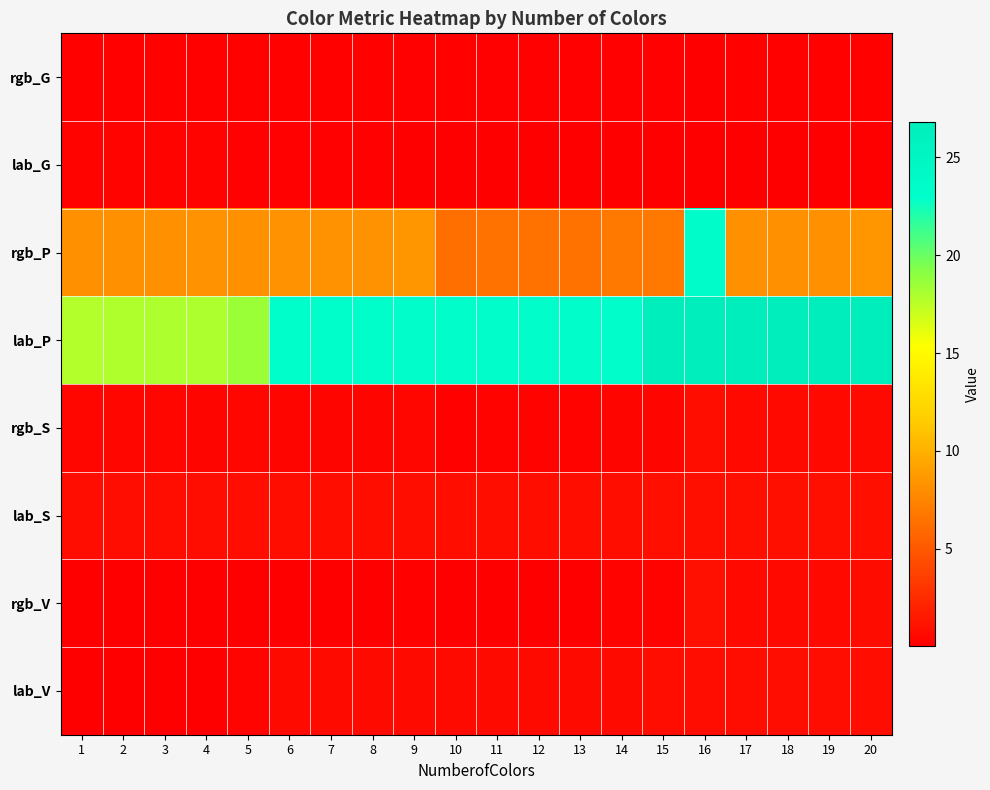

Reading right to left, list all the values displayed in this chart.

rgb_G: 20=0.2	19=0.2	18=0.2	17=0.2	16=0.1	15=0.2	14=0.2	13=0.2	12=0.2	11=0.2	10=0.2	9=0.2	8=0.2	7=0.2	6=0.2	5=0.2	4=0.2	3=0.2	2=0.2	1=0.2
lab_G: 20=0.1	19=0.1	18=0.1	17=0.1	16=0.1	15=0.1	14=0.1	13=0.1	12=0.1	11=0.1	10=0.1	9=0.1	8=0.1	7=0.1	6=0.1	5=0.1	4=0.3	3=0.3	2=0.3	1=0.3
rgb_P: 20=8.5	19=8.2	18=8.2	17=8.2	16=23.4	15=6.8	14=6.8	13=6.5	12=6.5	11=6.5	10=6.3	9=8.5	8=8.3	7=8.3	6=8.3	5=8.2	4=8.3	3=8.2	2=8.2	1=8.2
lab_P: 20=26.8	19=26.8	18=26.8	17=26.8	16=26.8	15=26.8	14=23.2	13=23.2	12=23.2	11=23.2	10=23.2	9=23.2	8=23.1	7=23.1	6=23.1	5=18.5	4=17.9	3=17.9	2=17.9	1=17.8
rgb_S: 20=0.6	19=0.5	18=0.5	17=0.5	16=0.9	15=0.4	14=0.4	13=0.3	12=0.3	11=0.3	10=0.2	9=0.4	8=0.4	7=0.4	6=0.4	5=0.4	4=0.4	3=0.4	2=0.4	1=0.4
lab_S: 20=0.9	19=0.9	18=0.9	17=0.9	16=0.9	15=0.9	14=0.9	13=0.9	12=0.9	11=0.9	10=0.9	9=0.9	8=0.9	7=0.9	6=0.9	5=0.8	4=0.9	3=0.9	2=0.9	1=0.9
rgb_V: 20=0.7	19=0.6	18=0.6	17=0.6	16=1.0	15=0.2	14=0.2	13=0.1	12=0.1	11=0.1	10=0.1	9=0.2	8=0.1	7=0.1	6=0.1	5=0.1	4=0.1	3=0.1	2=0.1	1=0.1
lab_V: 20=0.8	19=0.8	18=0.8	17=0.8	16=0.8	15=0.8	14=0.6	13=0.6	12=0.6	11=0.6	10=0.6	9=0.6	8=0.6	7=0.6	6=0.6	5=0.3	4=0.0	3=0.0	2=0.0	1=0.0